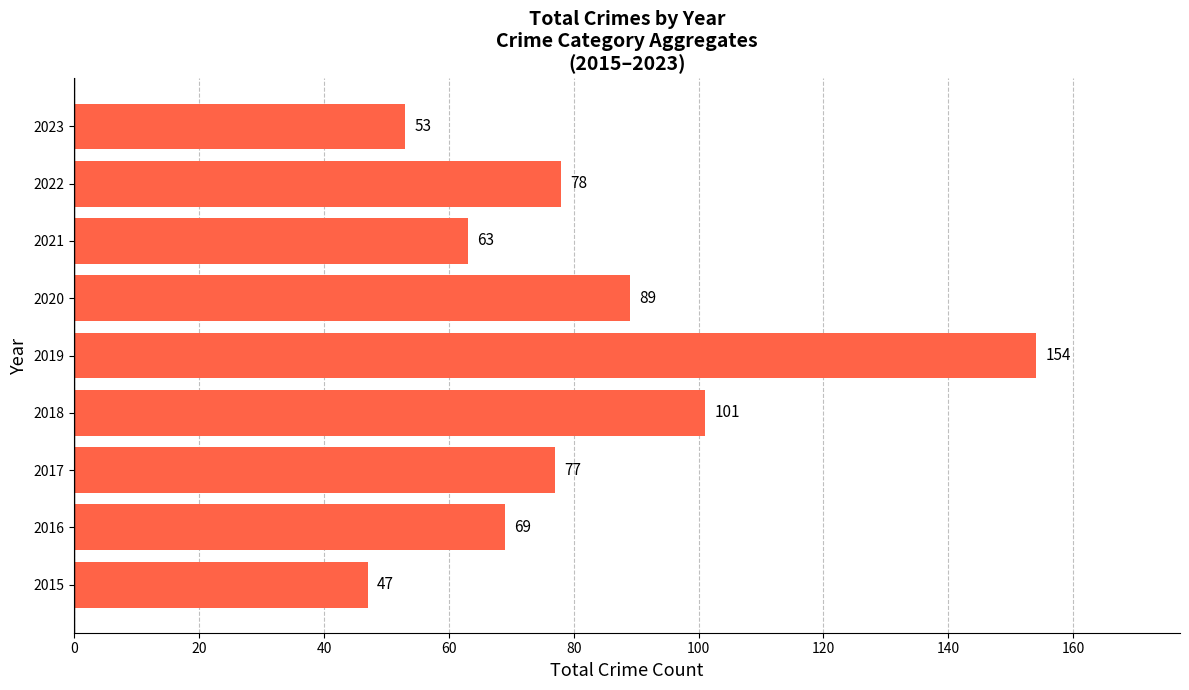

How many data points does each series have?

9